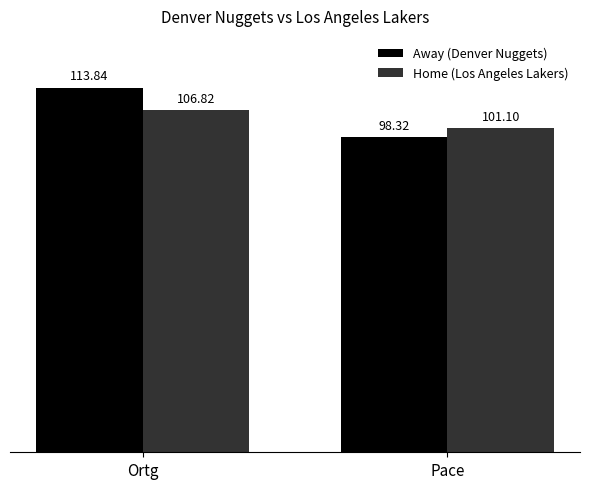

How many data points in Home (Los Angeles Lakers) are less than 106?

1